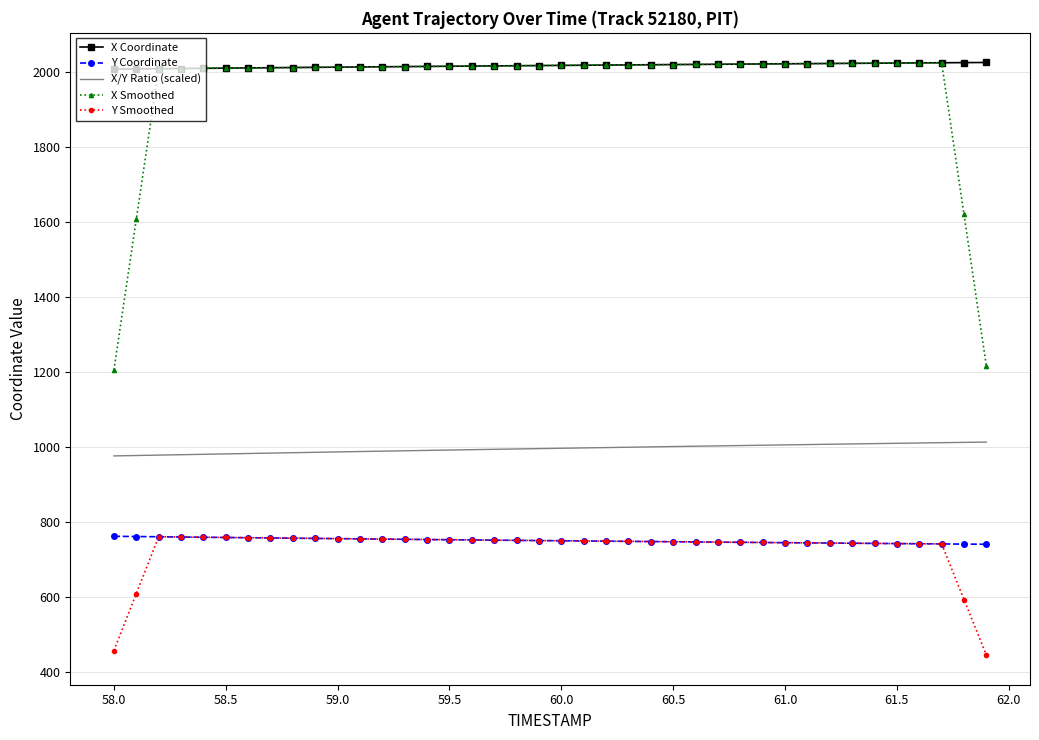

What is the maximum value for X/Y Ratio (scaled)?

1012.8